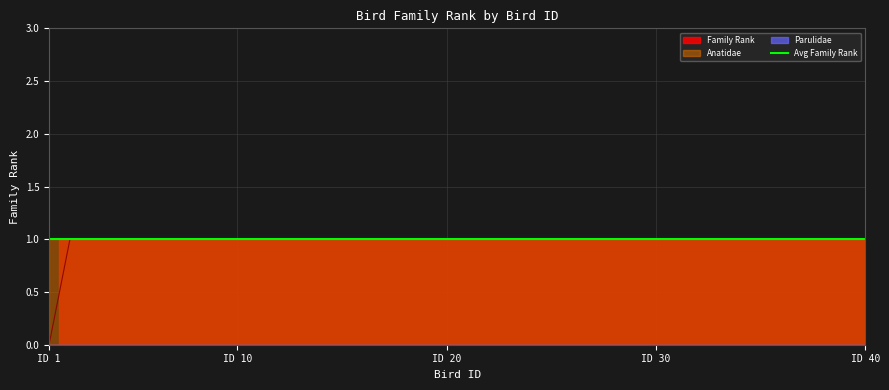

What is the value of the Family Rank point at the 34th from the left?

1